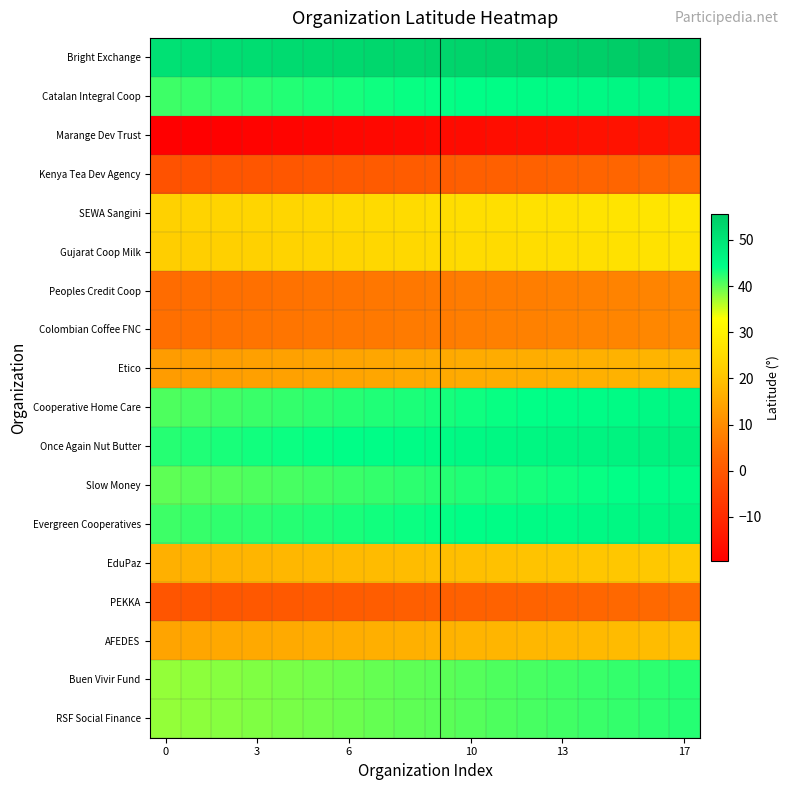

At which category is the sum across all series the highest?

17